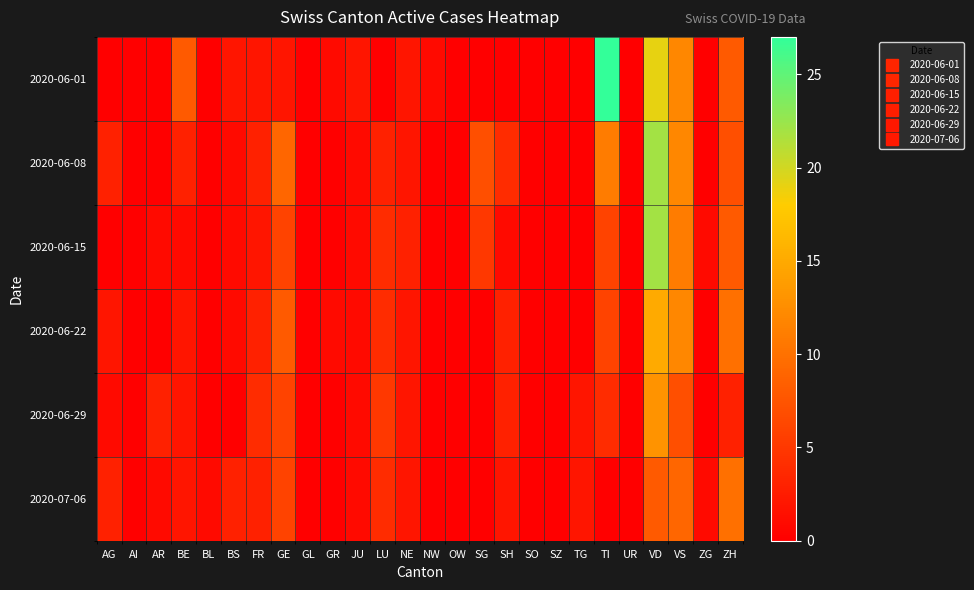

Reading left to right, transcribe all the data shown in this chart.

2020-06-01: AG=0	AI=0	AR=0	BE=8	BL=0	BS=2	FR=2	GE=2	GL=0	GR=1	JU=2	LU=0	NE=2	NW=1	OW=0	SG=0	SH=0	SO=0	SZ=0	TG=0	TI=27	UR=0	VD=19	VS=12	ZG=0	ZH=8
2020-06-08: AG=3	AI=0	AR=0	BE=3	BL=0	BS=1	FR=3	GE=9	GL=0	GR=0	JU=1	LU=3	NE=2	NW=0	OW=0	SG=7	SH=4	SO=0	SZ=0	TG=0	TI=11	UR=0	VD=22	VS=12	ZG=0	ZH=7
2020-06-15: AG=0	AI=0	AR=1	BE=1	BL=0	BS=1	FR=2	GE=6	GL=0	GR=0	JU=1	LU=4	NE=3	NW=0	OW=0	SG=5	SH=1	SO=0	SZ=0	TG=0	TI=6	UR=0	VD=22	VS=11	ZG=1	ZH=8
2020-06-22: AG=2	AI=0	AR=0	BE=2	BL=0	BS=1	FR=3	GE=8	GL=0	GR=1	JU=1	LU=4	NE=2	NW=0	OW=0	SG=0	SH=3	SO=0	SZ=0	TG=0	TI=6	UR=0	VD=15	VS=12	ZG=0	ZH=10
2020-06-29: AG=1	AI=0	AR=3	BE=2	BL=0	BS=0	FR=4	GE=6	GL=0	GR=0	JU=1	LU=5	NE=2	NW=0	OW=0	SG=0	SH=3	SO=0	SZ=0	TG=2	TI=4	UR=0	VD=13	VS=7	ZG=0	ZH=3
2020-07-06: AG=3	AI=0	AR=1	BE=2	BL=1	BS=3	FR=3	GE=6	GL=0	GR=0	JU=1	LU=4	NE=2	NW=0	OW=0	SG=0	SH=2	SO=0	SZ=0	TG=2	TI=0	UR=0	VD=8	VS=9	ZG=1	ZH=10